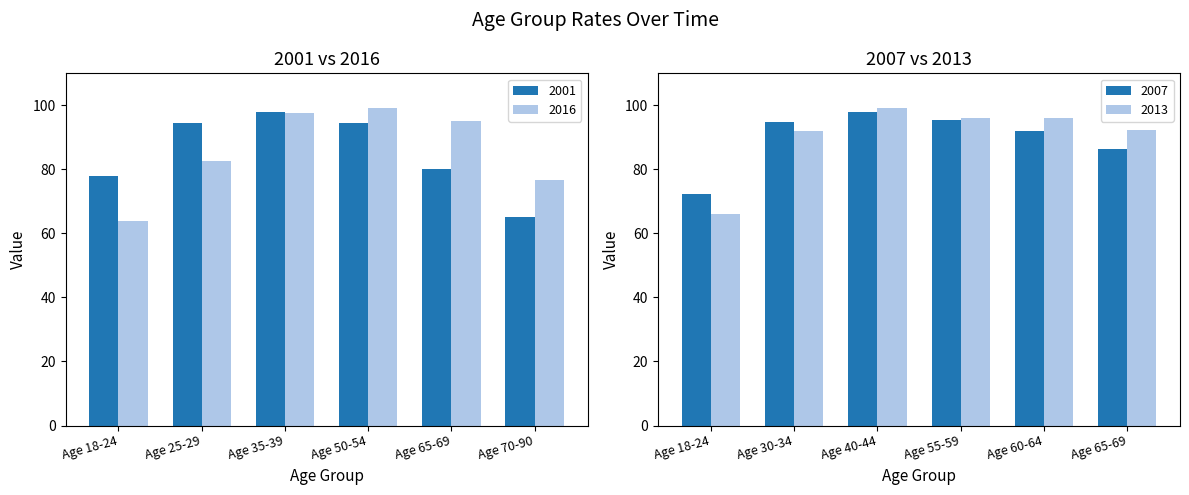

Between Age 18-24 and Age 40-44, which is larger?

Age 40-44